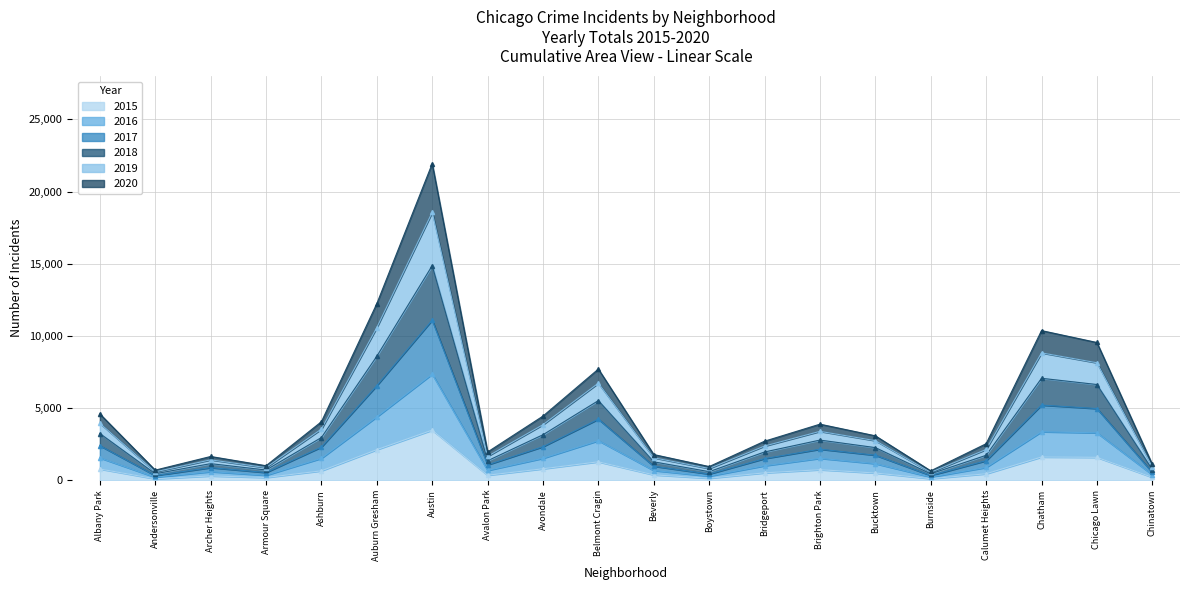

True or false: 2018 and 2017 intersect in this chart.

False